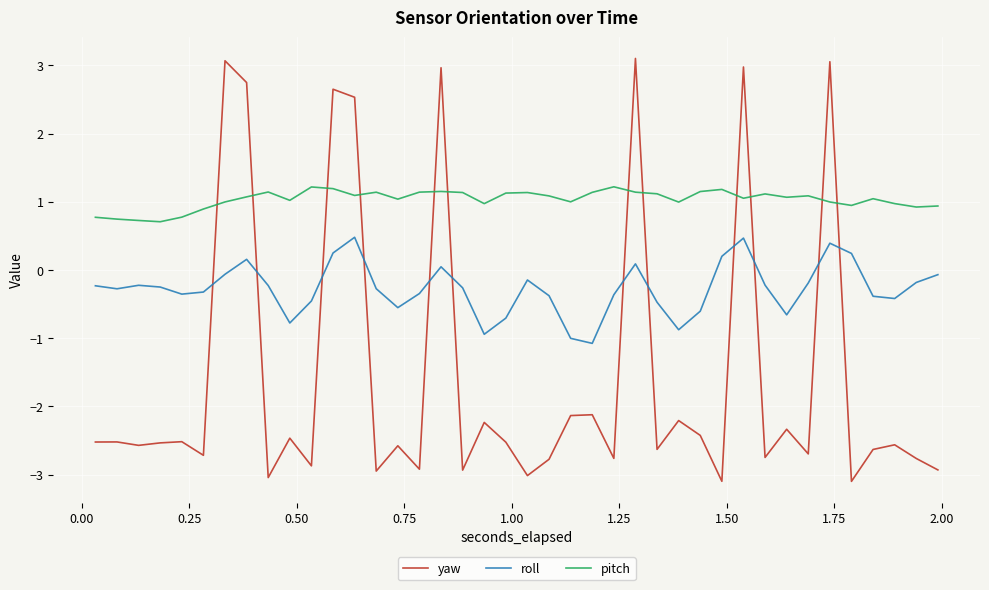

Which series has the largest total across all categories?

pitch